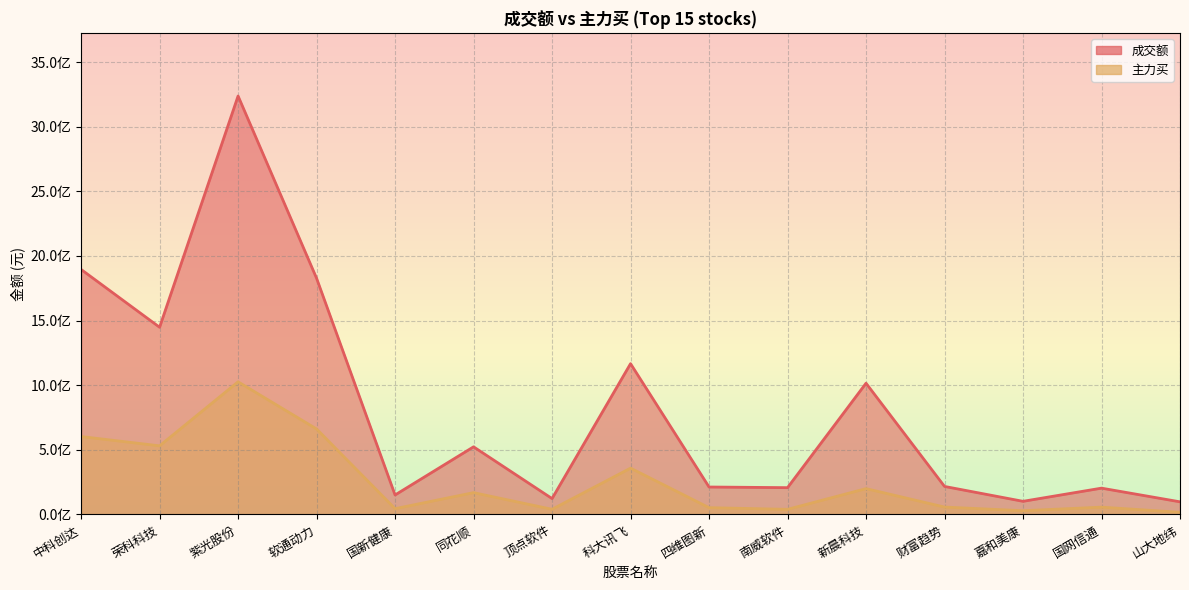

How many lines are shown in the chart?

2